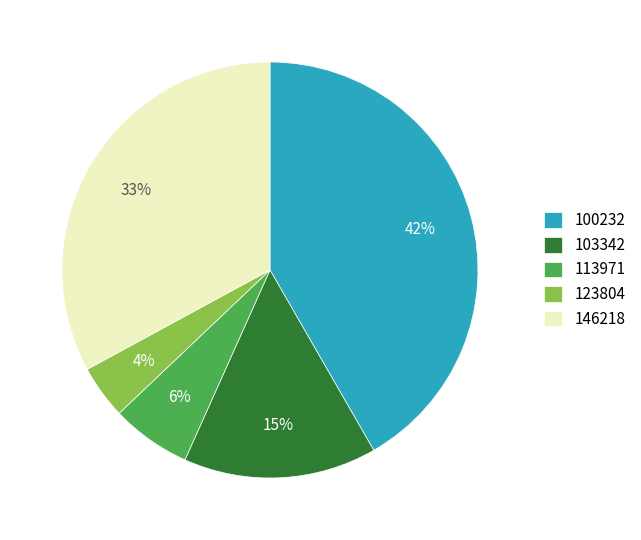

Count the number of slices in the pie.

5